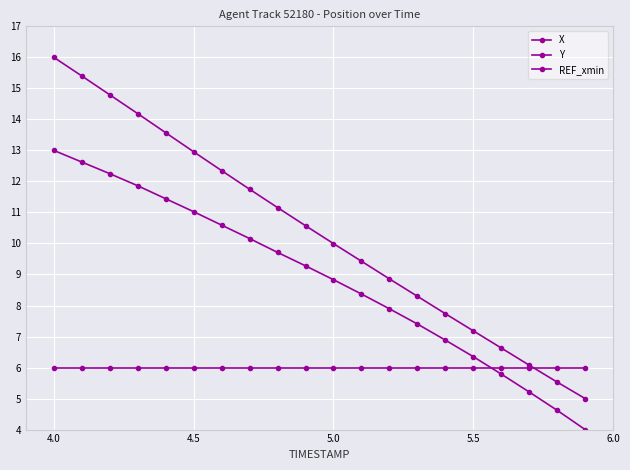

How many lines are shown in the chart?

3